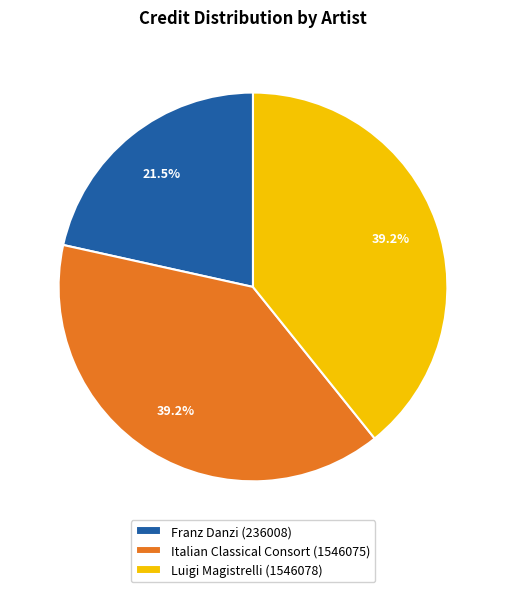

Which slice is the smallest?

Franz Danzi (236008)